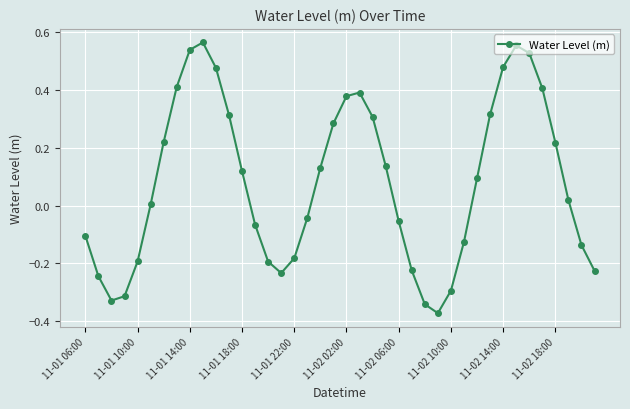

Is this an area chart (filled region under the line)?

No